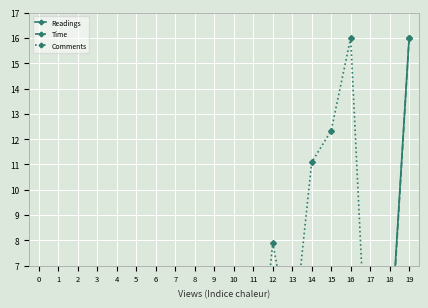

Which label corresponds to the smallest value in the chart?

7